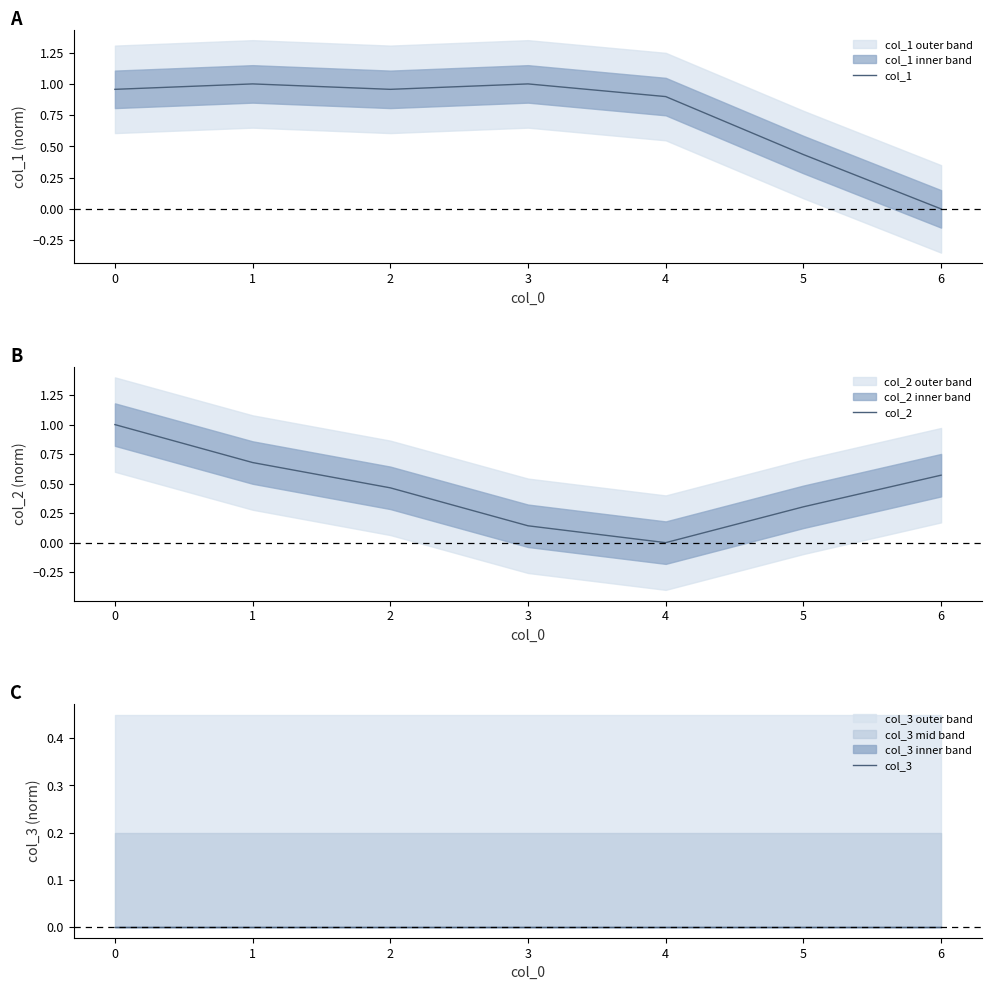

What are all the series names shown in the legend?

col_1, col_2, col_3